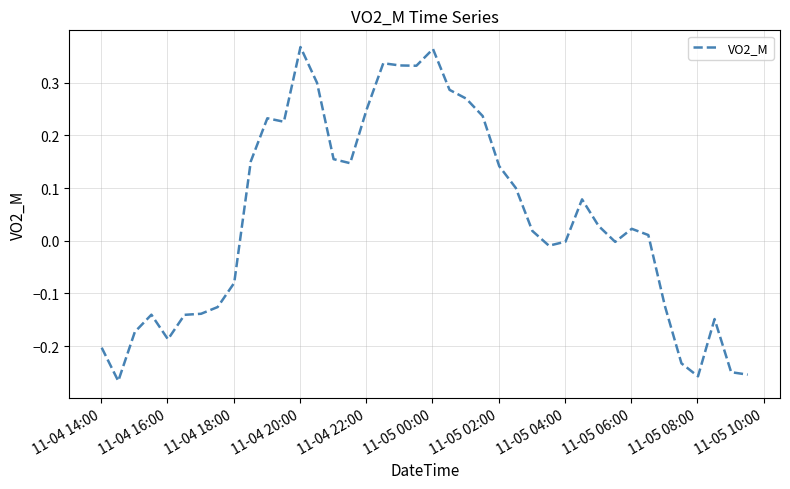

How many categories are shown in the chart?

40